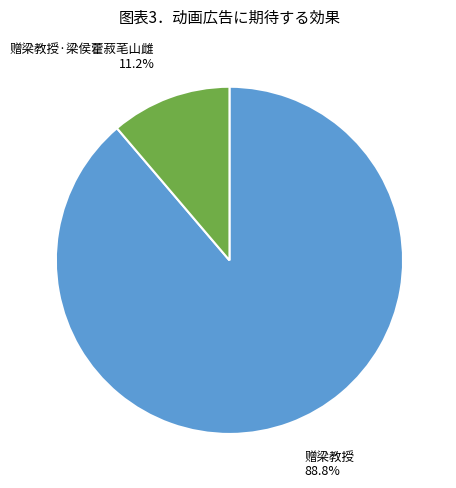

What is the largest slice in the pie chart?

赠梁教授